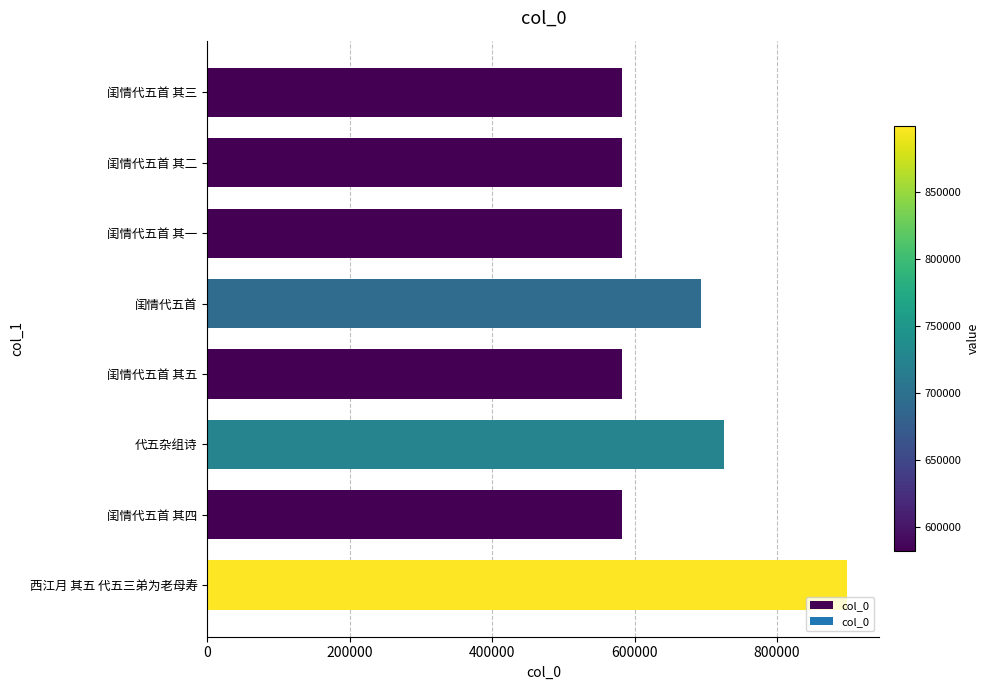

Which label corresponds to the largest value in the chart?

西江月 其五 代五三弟为老母寿